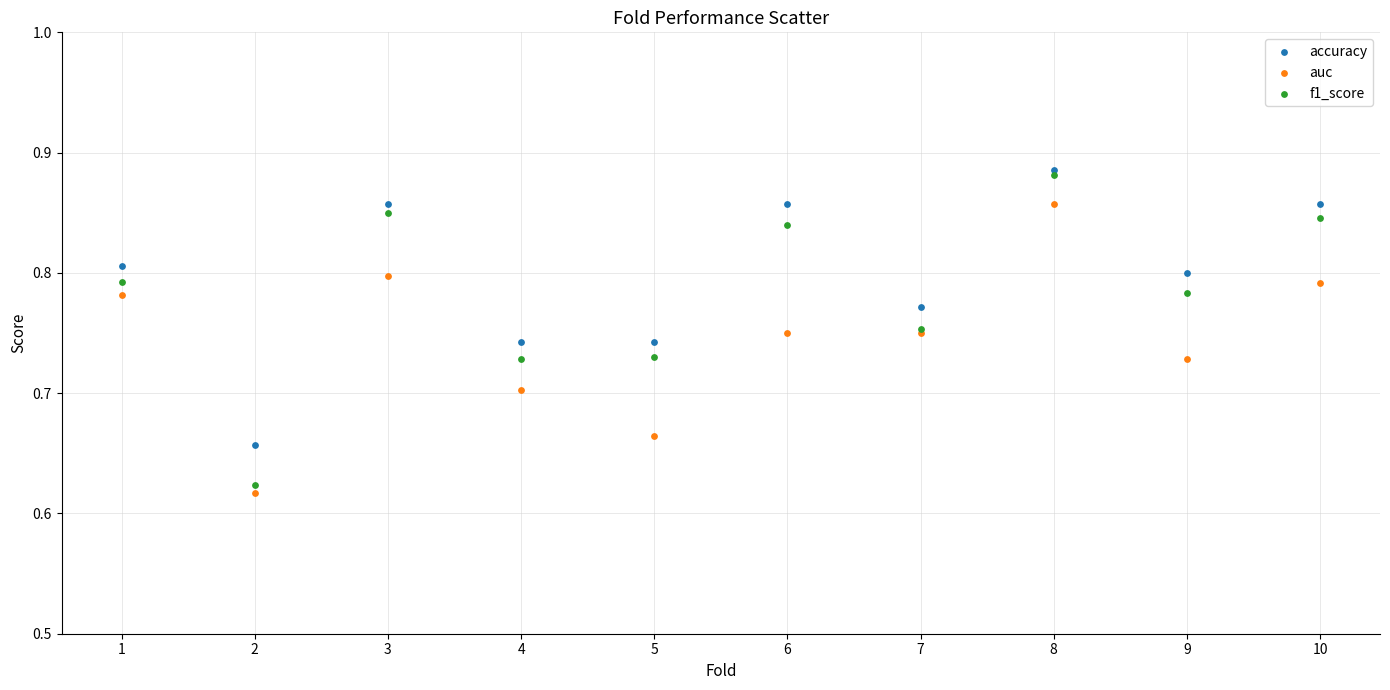

What are all the series names shown in the legend?

accuracy, auc, f1_score